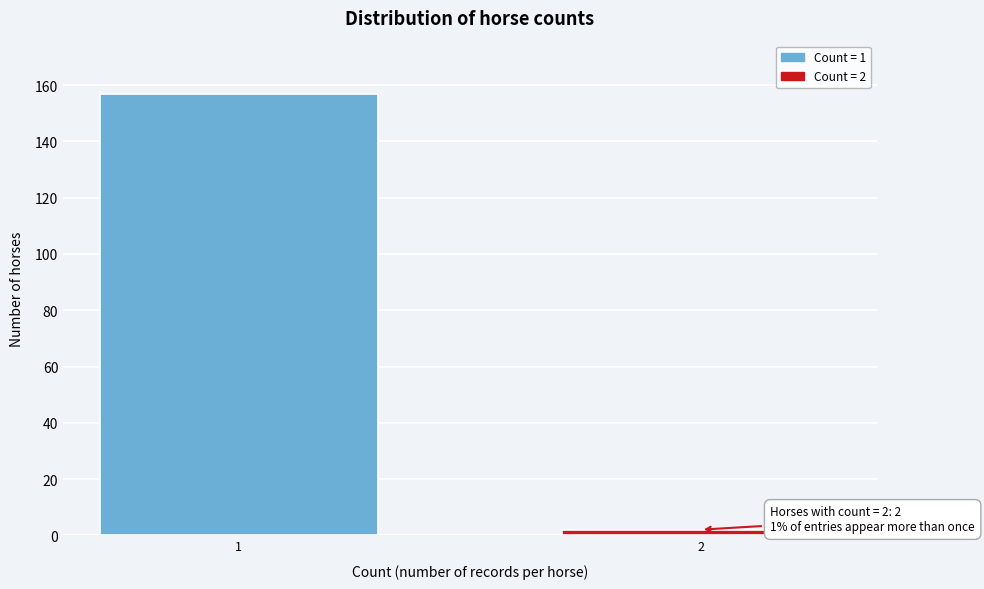

Reading left to right, extract all data points from this chart.

157	2